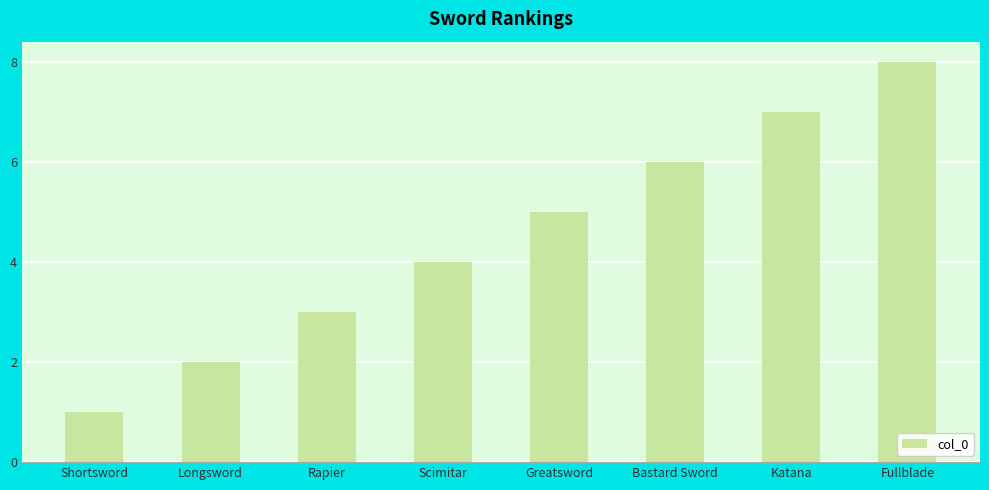

Rank the categories by value from lowest to highest.

Shortsword, Longsword, Rapier, Scimitar, Greatsword, Bastard Sword, Katana, Fullblade